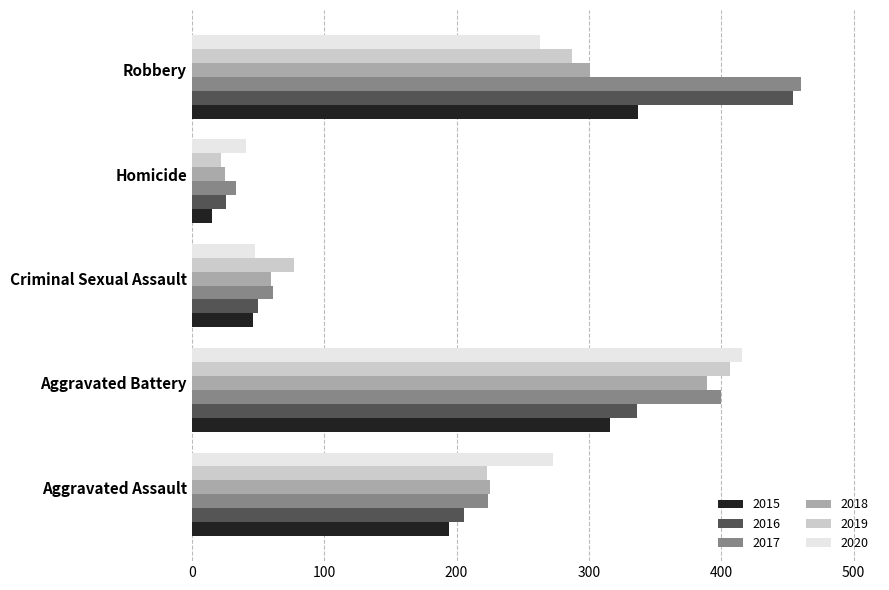

Where is 2016 nearest to the value 240?

Aggravated Assault